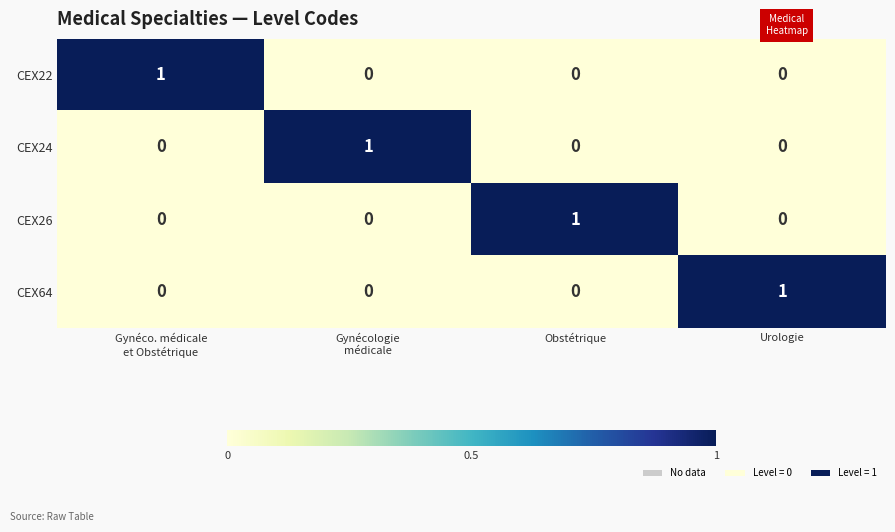

Reading left to right, extract all data points from this chart.

CEX22: 1	0	0	0
CEX24: 0	1	0	0
CEX26: 0	0	1	0
CEX64: 0	0	0	1